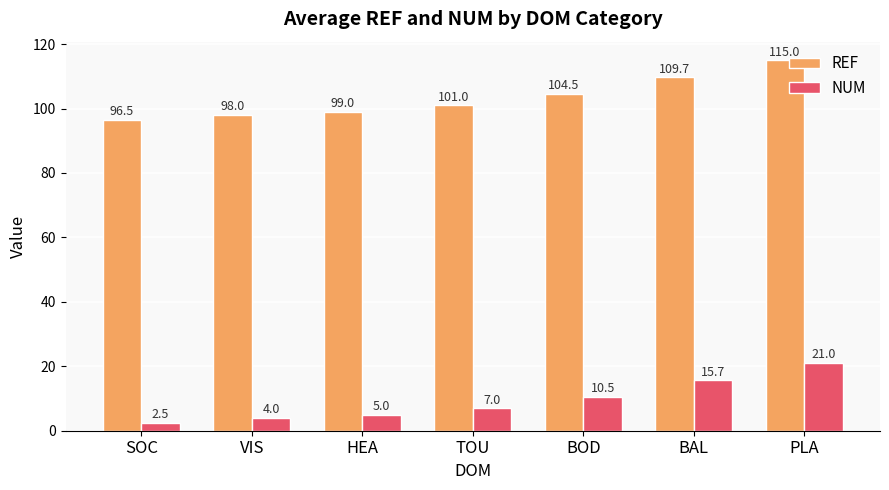

What is the sum of the REF values at SOC and PLA?

211.5